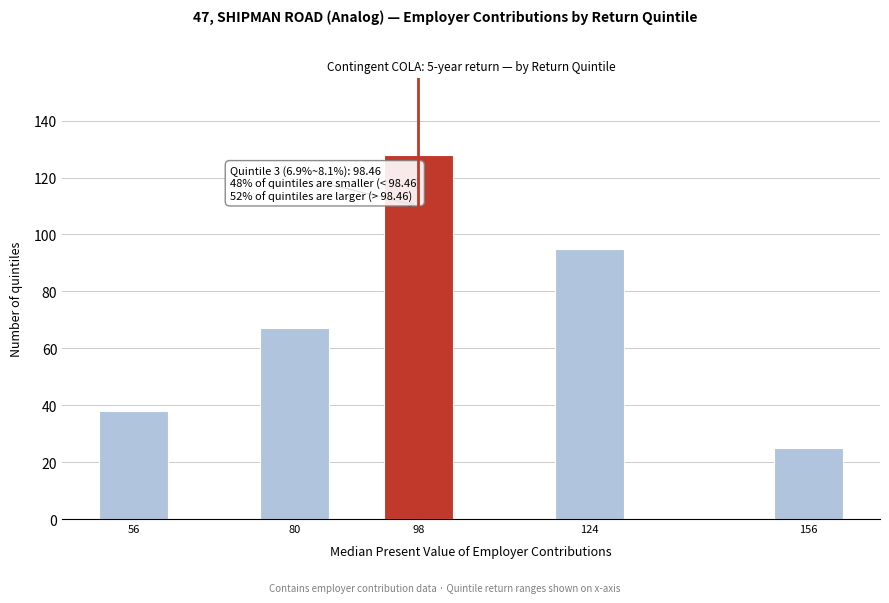

Reading left to right, transcribe all the data shown in this chart.

56=38	80=67	98=128	124=95	156=25